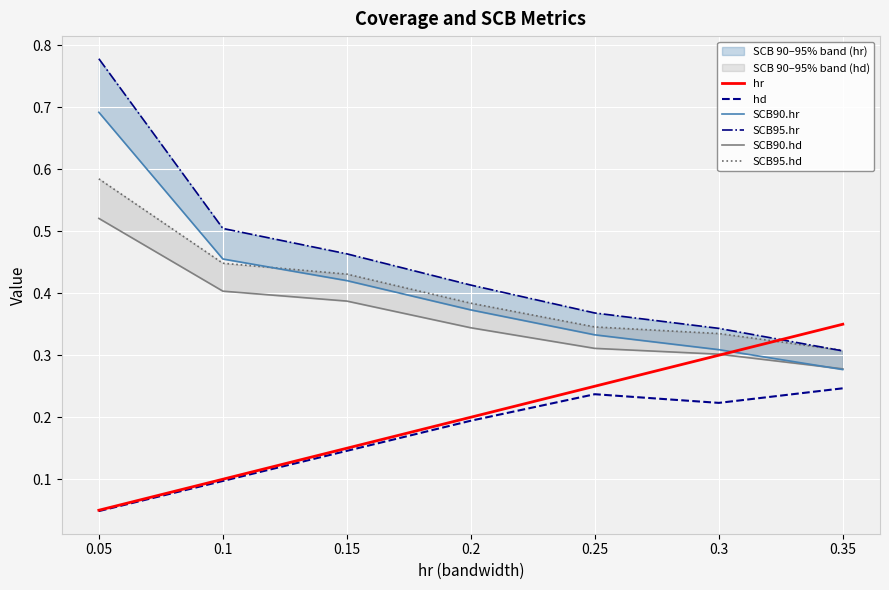

What is the difference between the second highest and second lowest values in the SCB95.hr series?

0.2